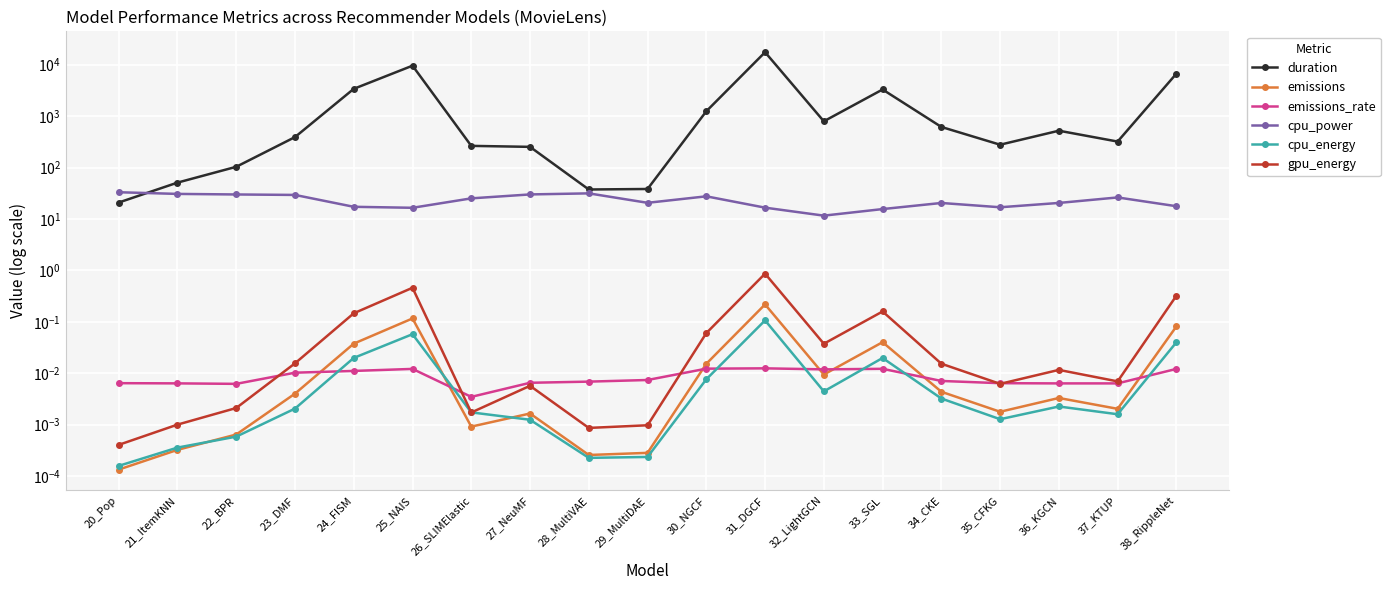

Rank the series by their maximum value, from lowest to highest.

emissions_rate, cpu_energy, emissions, gpu_energy, cpu_power, duration